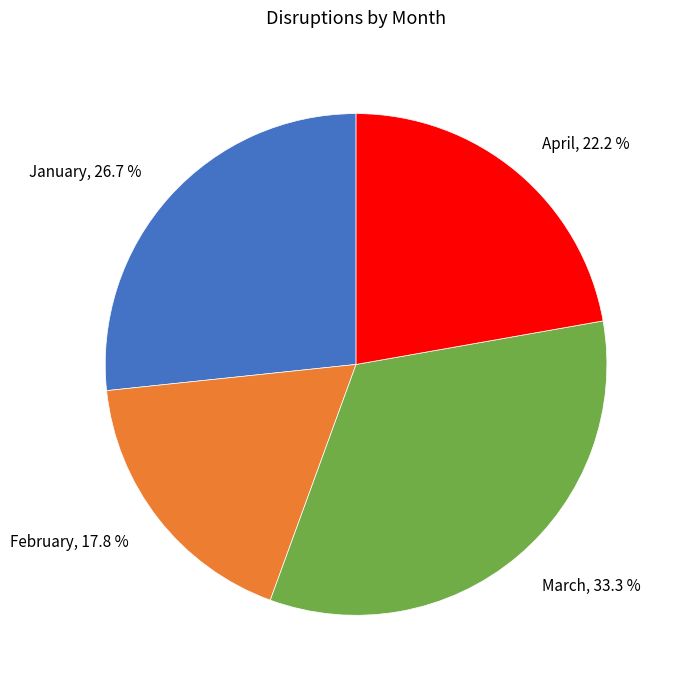

How many segments does this pie chart have?

4